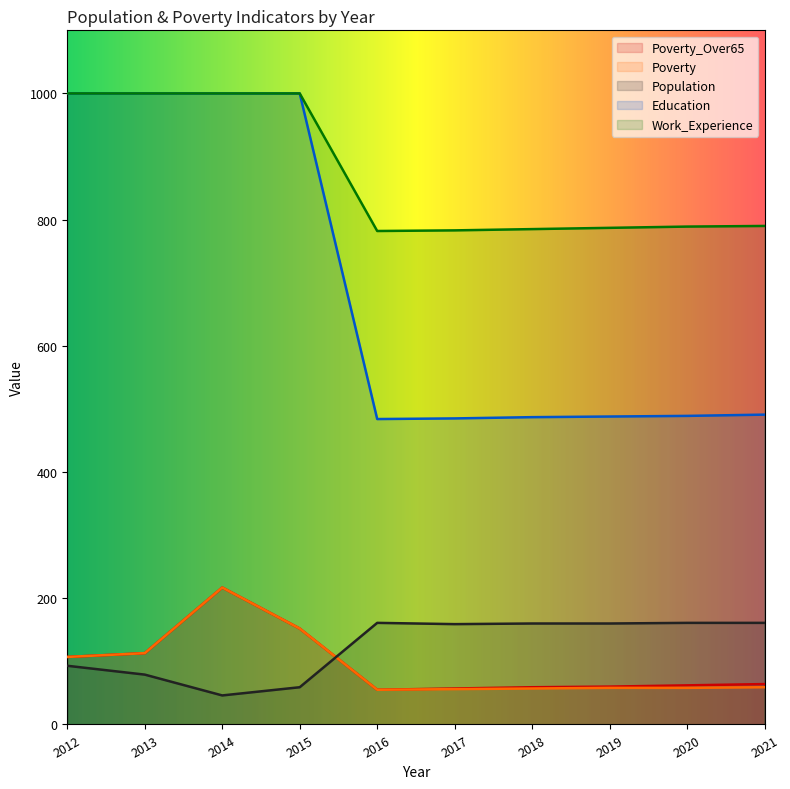

True or false: Education has more than 2 points higher than both neighbors.

False